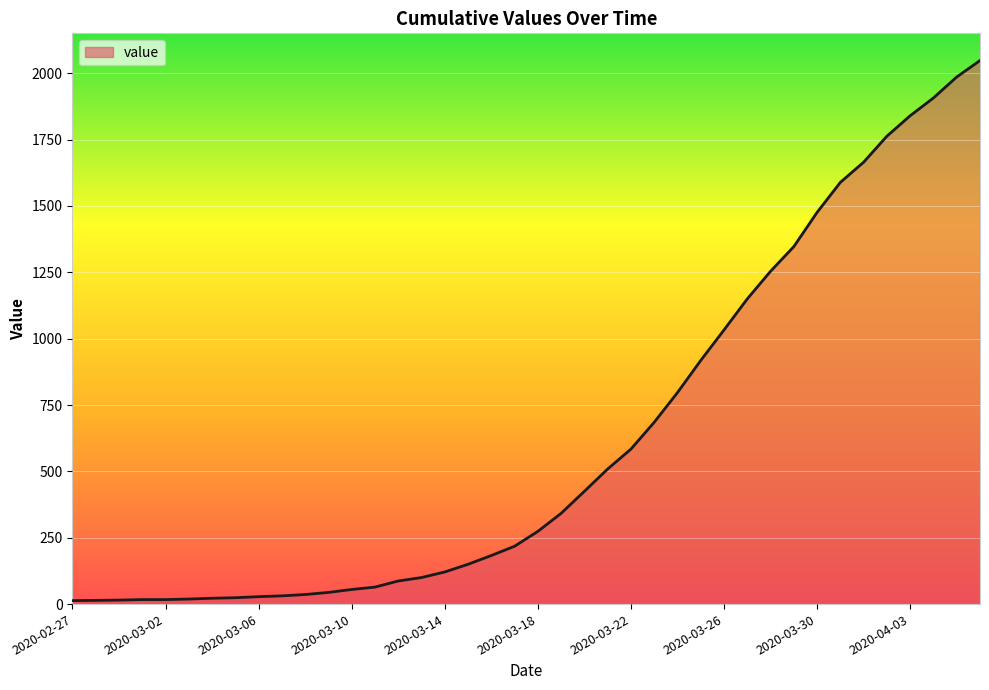

What is the greatest value displayed?

2048